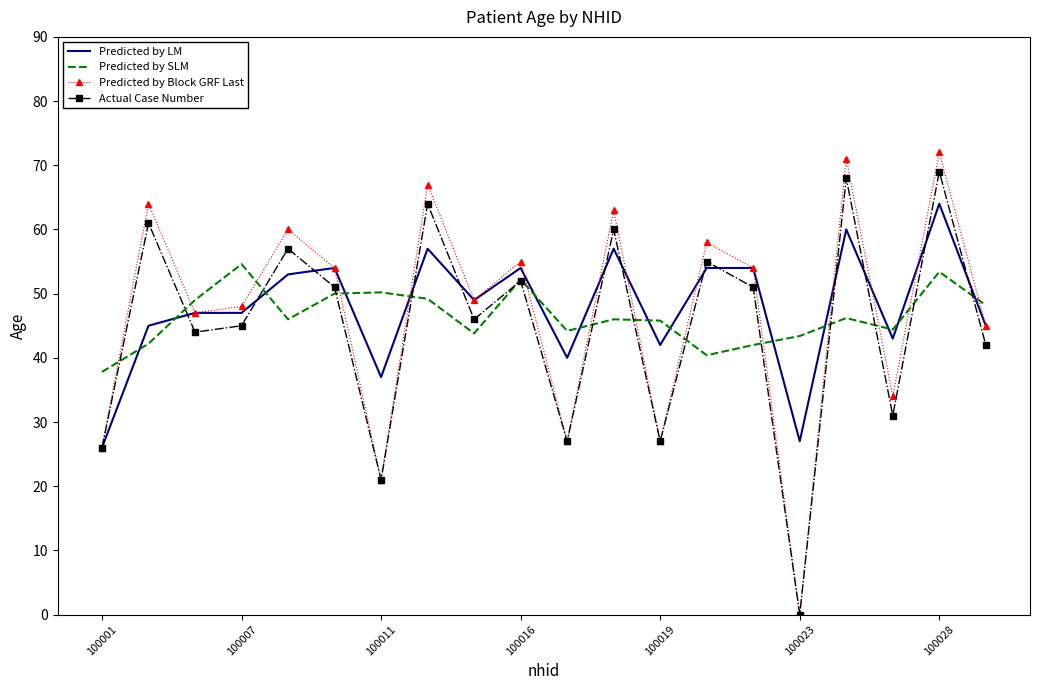

Count the number of data series in this chart.

4